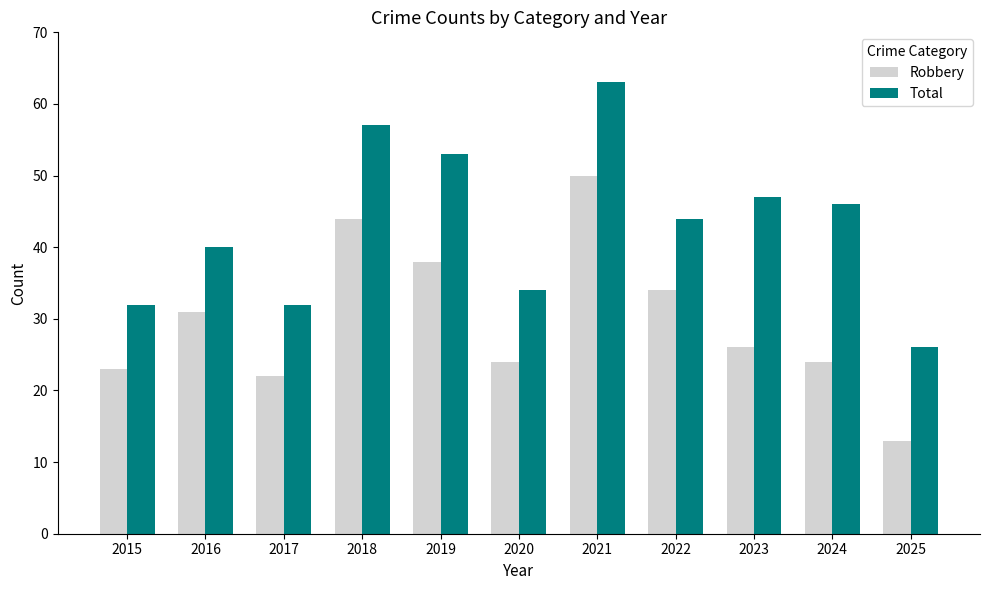

Is it true that Robbery equals 13 at 2020?

False